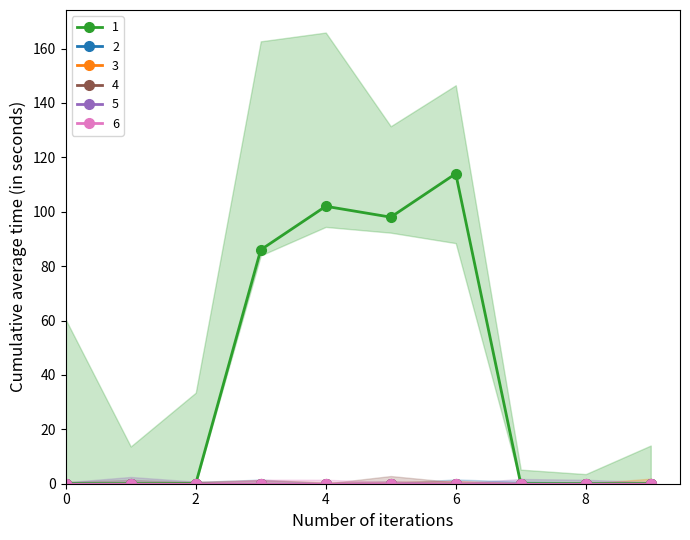

How many categories are shown in the chart?

10